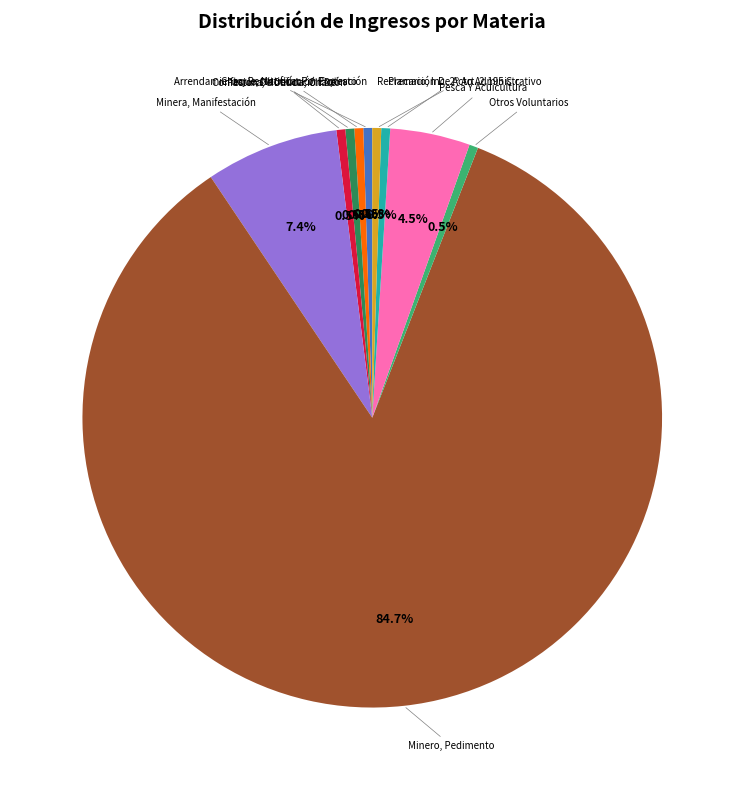

How many segments does this pie chart have?

10